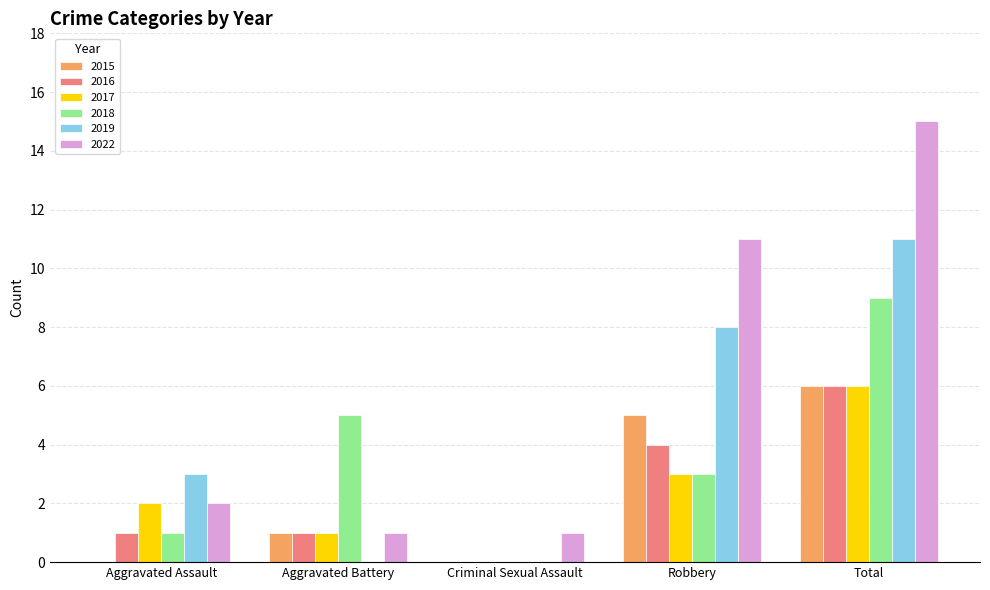

Which series has the largest total across all categories?

2022